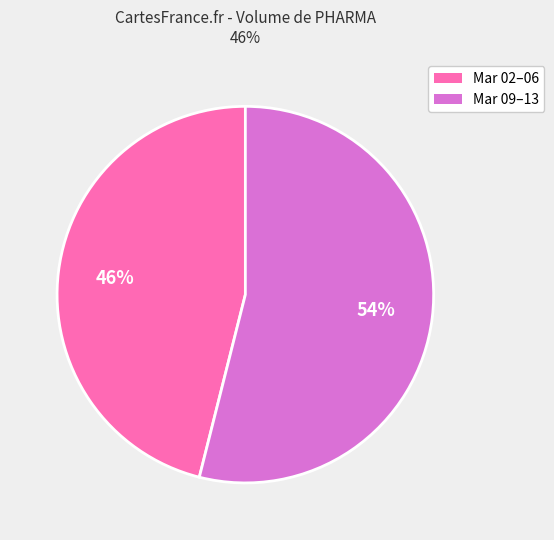

Is there a majority slice in this chart?

Yes